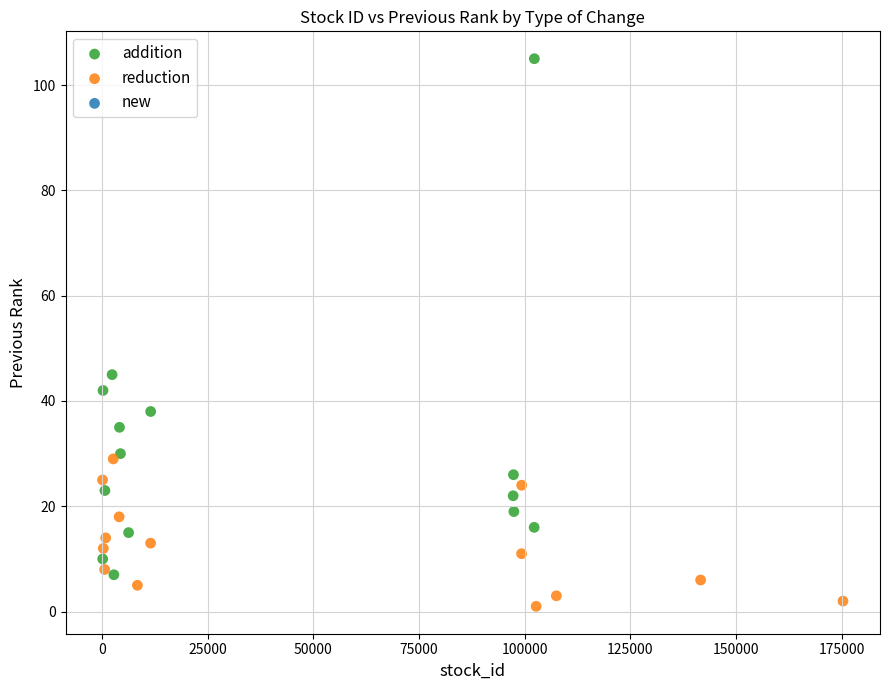

Which series reaches the maximum Y coordinate?

addition